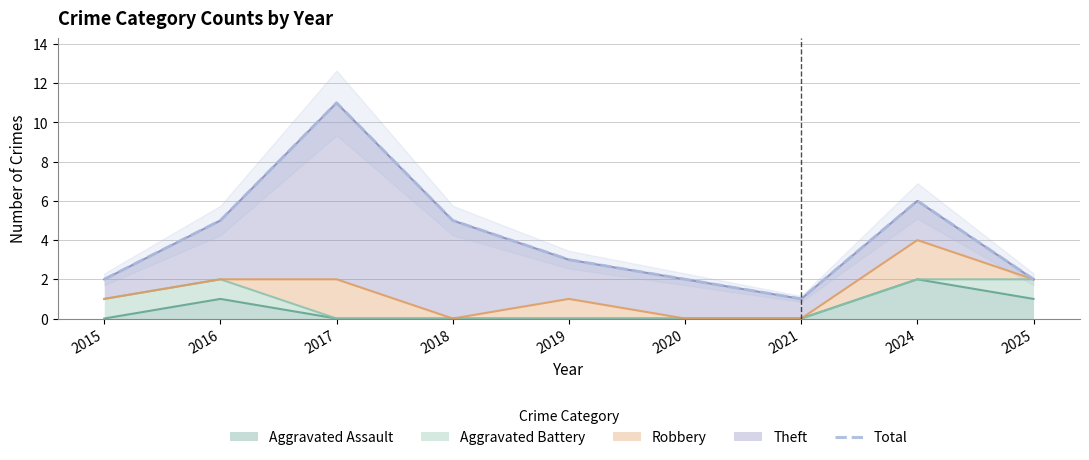

How many lines are shown in the chart?

1